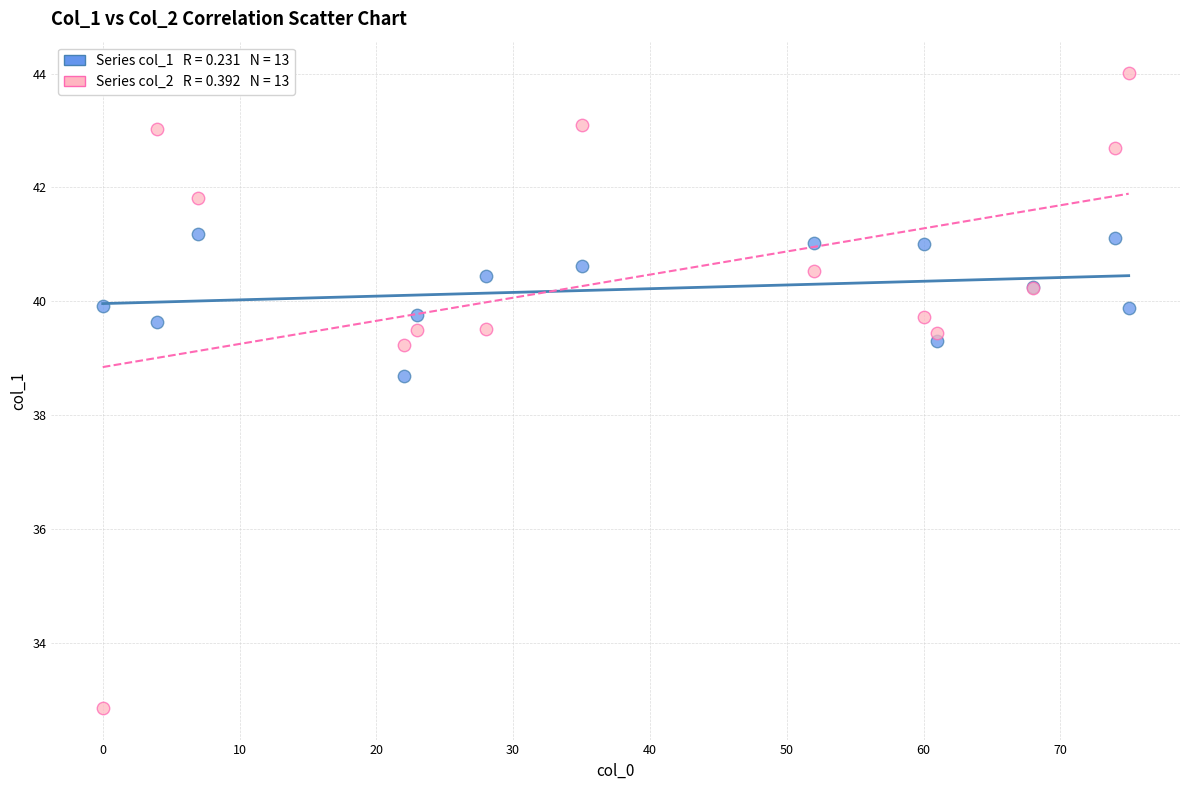

Across all series, what Y value is closest to 38?

38.7